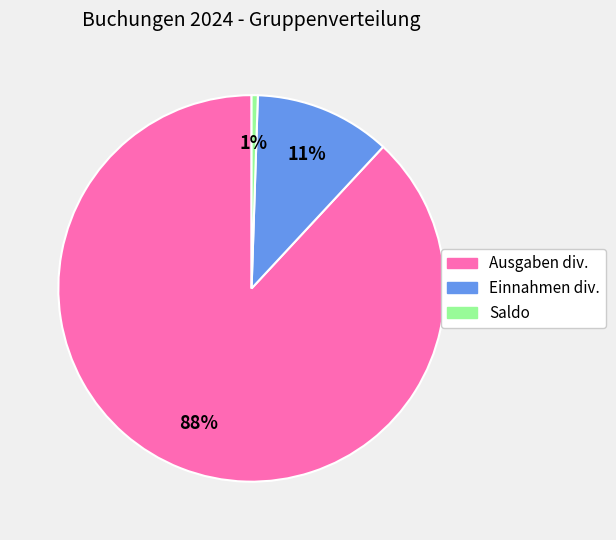

Is the sum of Ausgaben div. and Saldo greater than half?

Yes